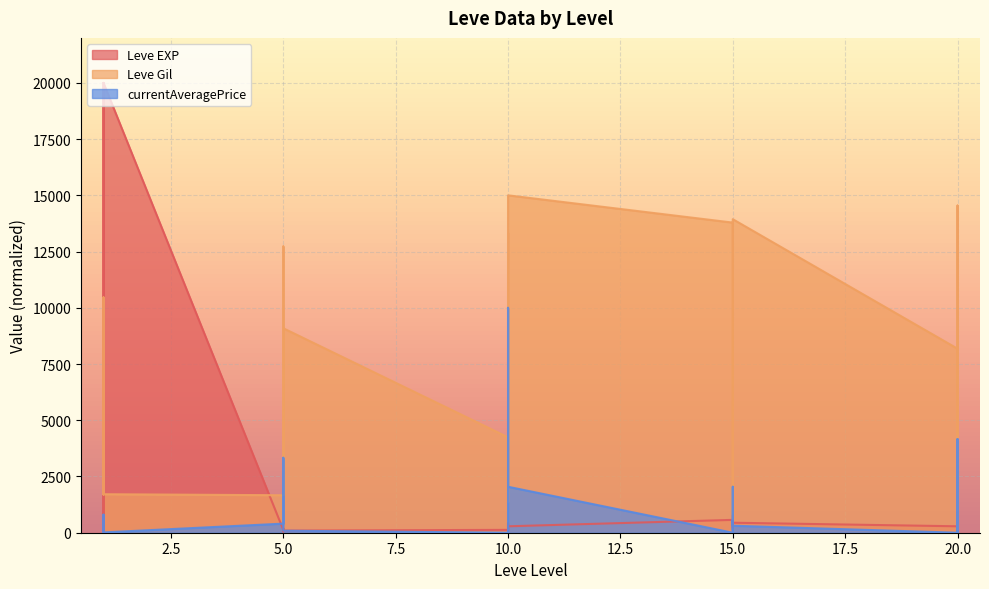

Which series ends up on top after the final intersection of Leve EXP and Leve Gil?

Leve Gil